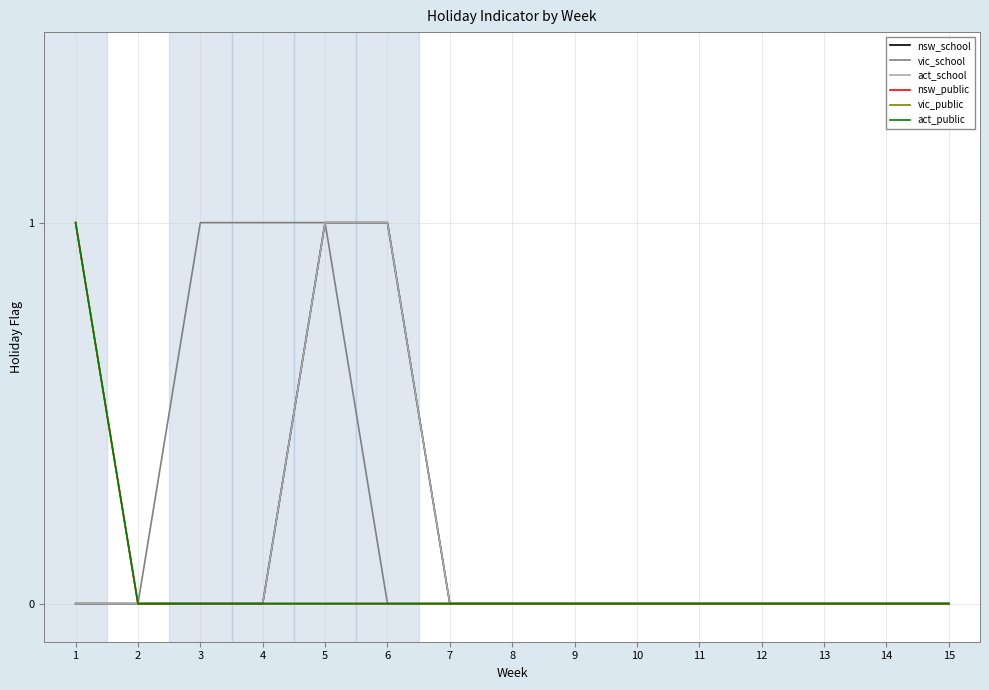

True or false: vic_public has a value of 0 at 3.

True